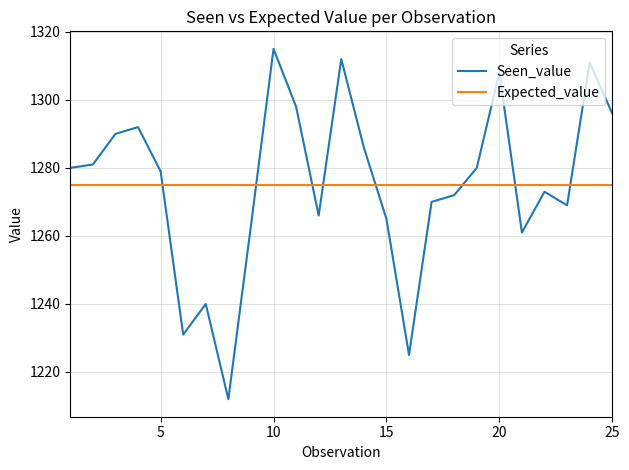

What are all the series names shown in the legend?

Seen_value, Expected_value